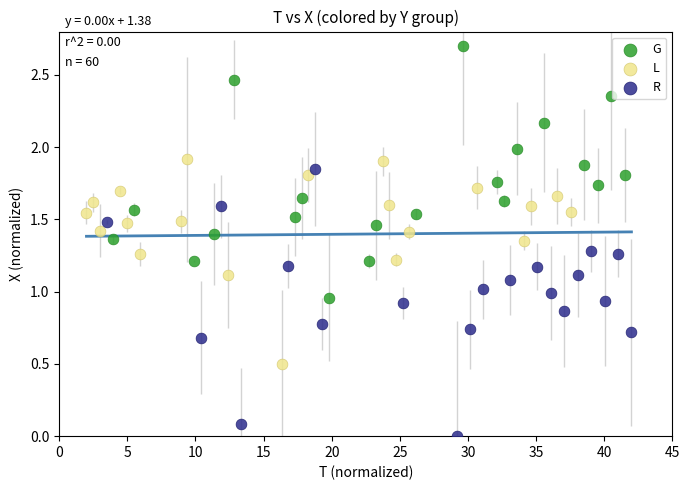

Which series contains the highest Y value?

G